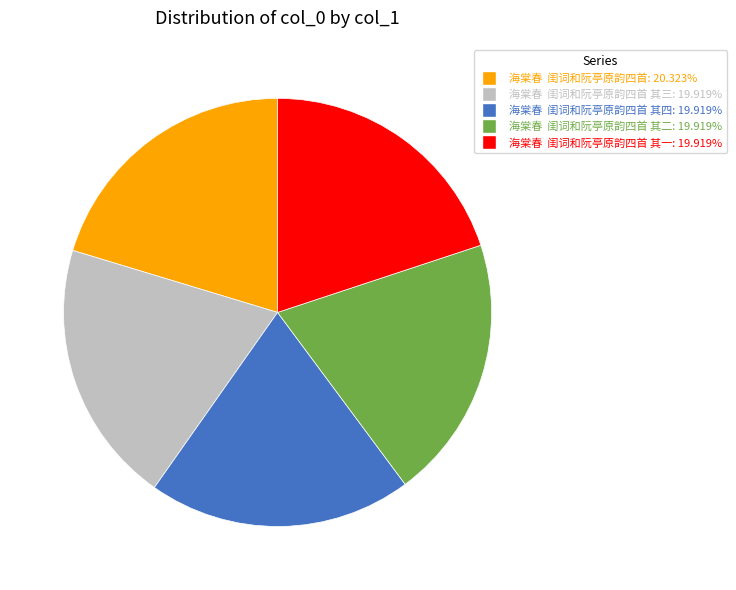

Is there a majority slice in this chart?

No